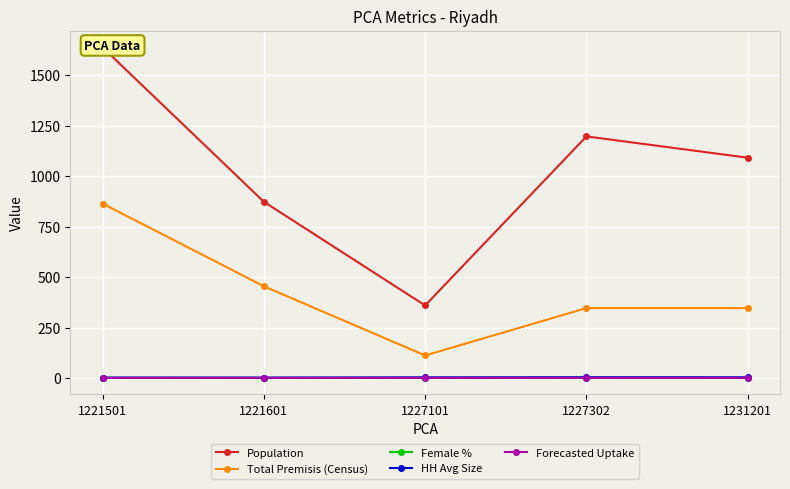

What is the approximate value of Population at 1227101?

359.4